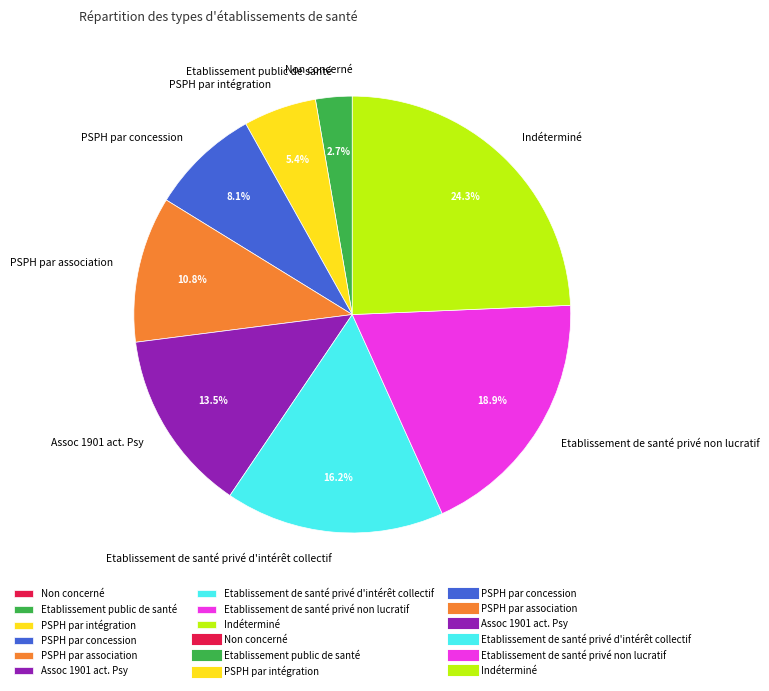

To the nearest percent, what is the difference between the PSPH par association and Etablissement public de santé slice percentages?

8%